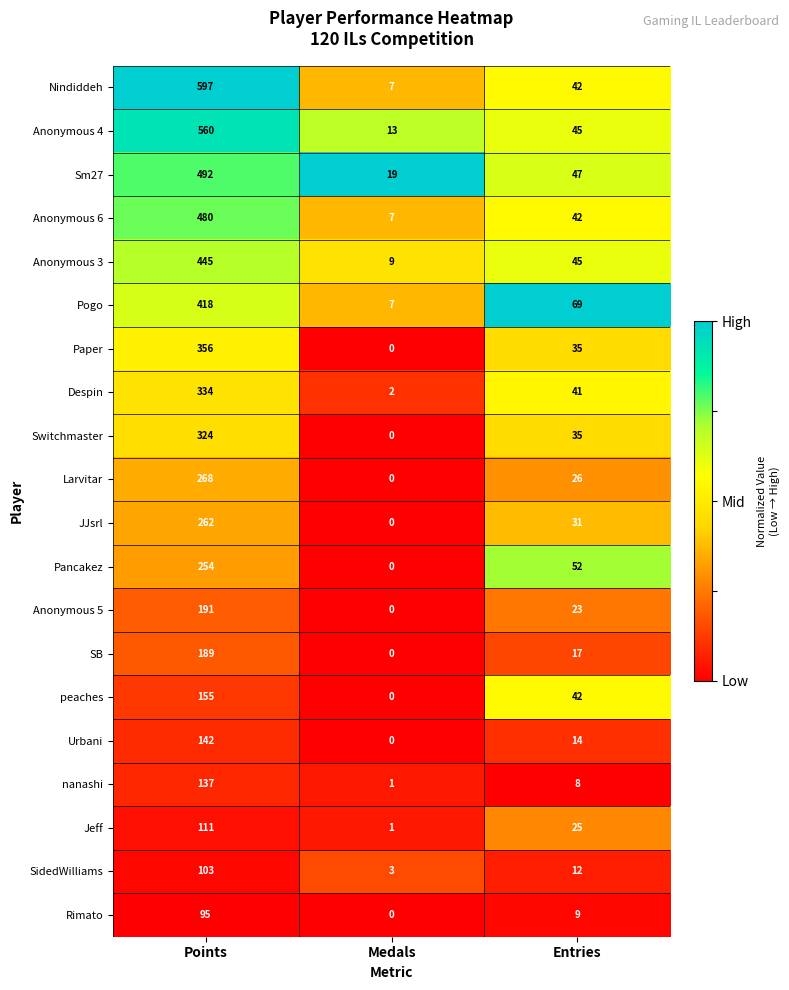

Where does the SB series first go above 17?

Points